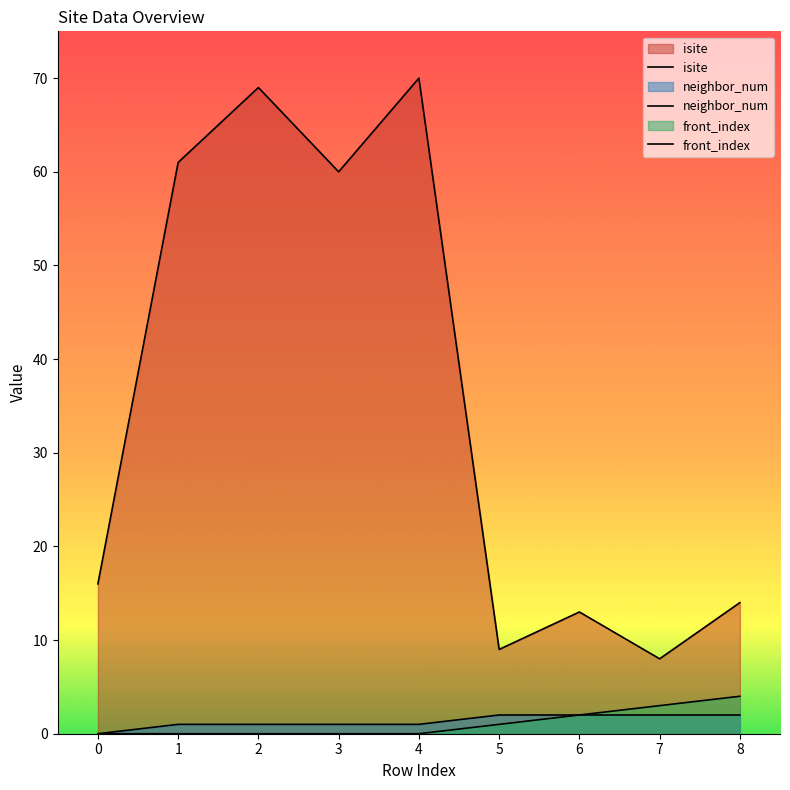

What is the difference between the maximum and minimum values in the front_index series?

4